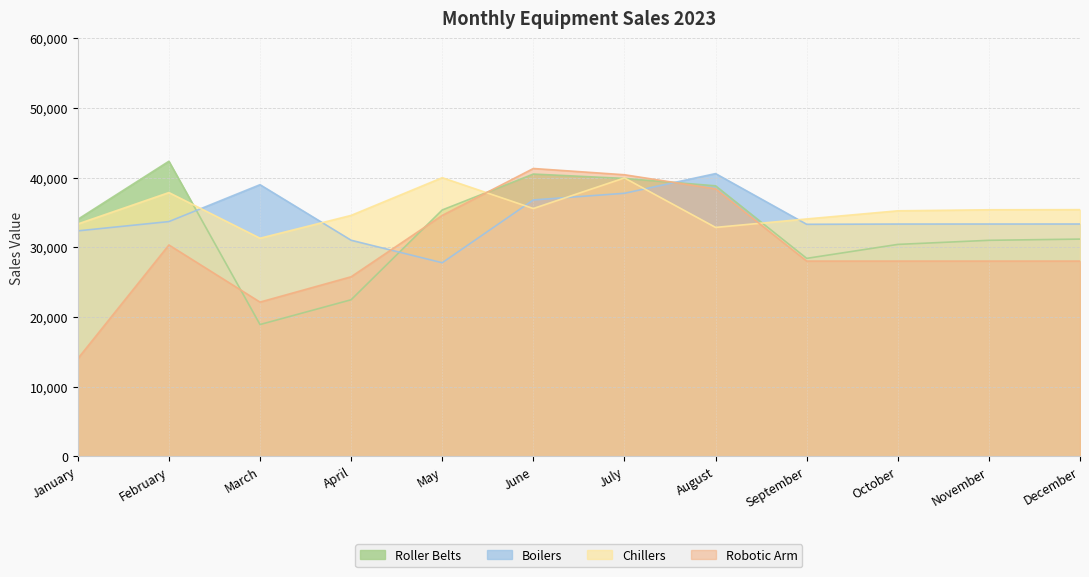

True or false: Roller Belts has a value of 31165 at December.

True